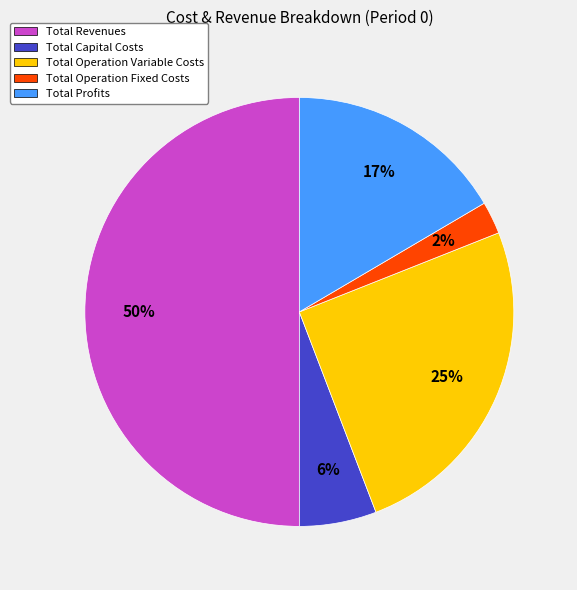

What is the smallest slice in the pie chart?

Total Operation Fixed Costs